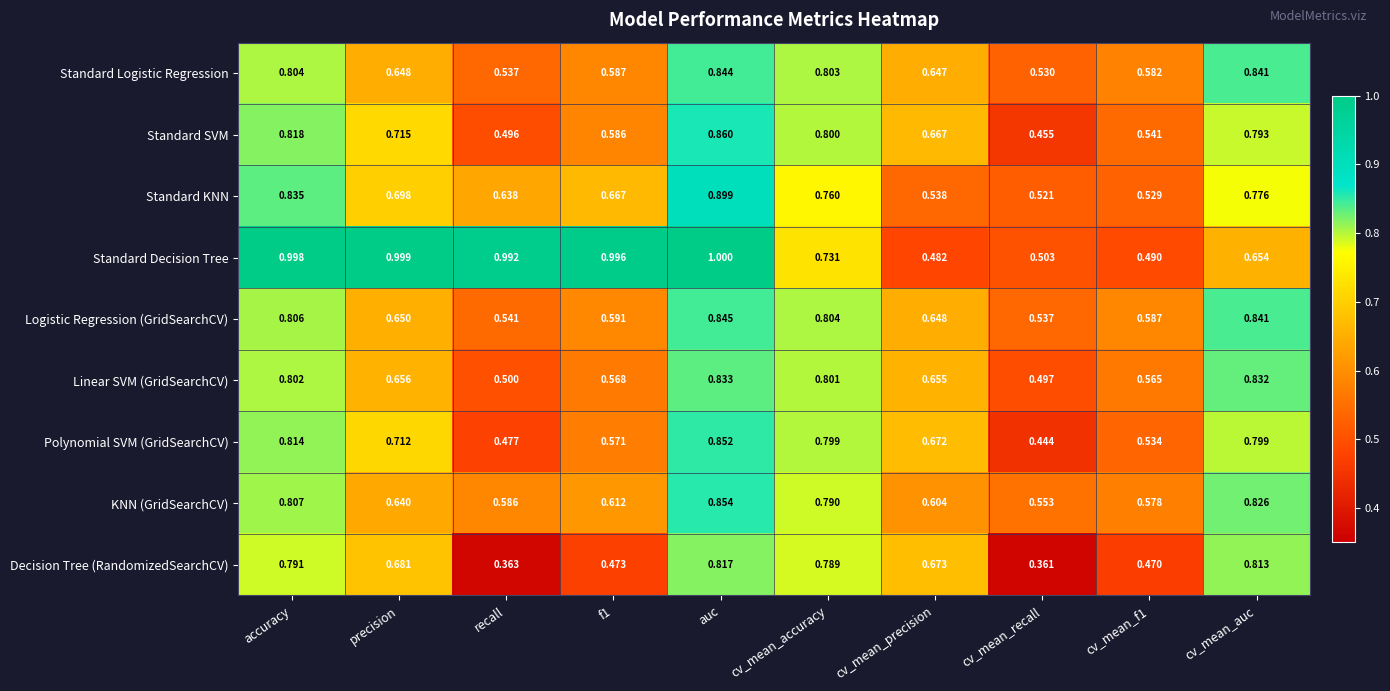

Rank the series by their maximum value, from highest to lowest.

Standard Decision Tree, Standard KNN, Standard SVM, KNN (GridSearchCV), Polynomial SVM (GridSearchCV), Logistic Regression (GridSearchCV), Standard Logistic Regression, Linear SVM (GridSearchCV), Decision Tree (RandomizedSearchCV)